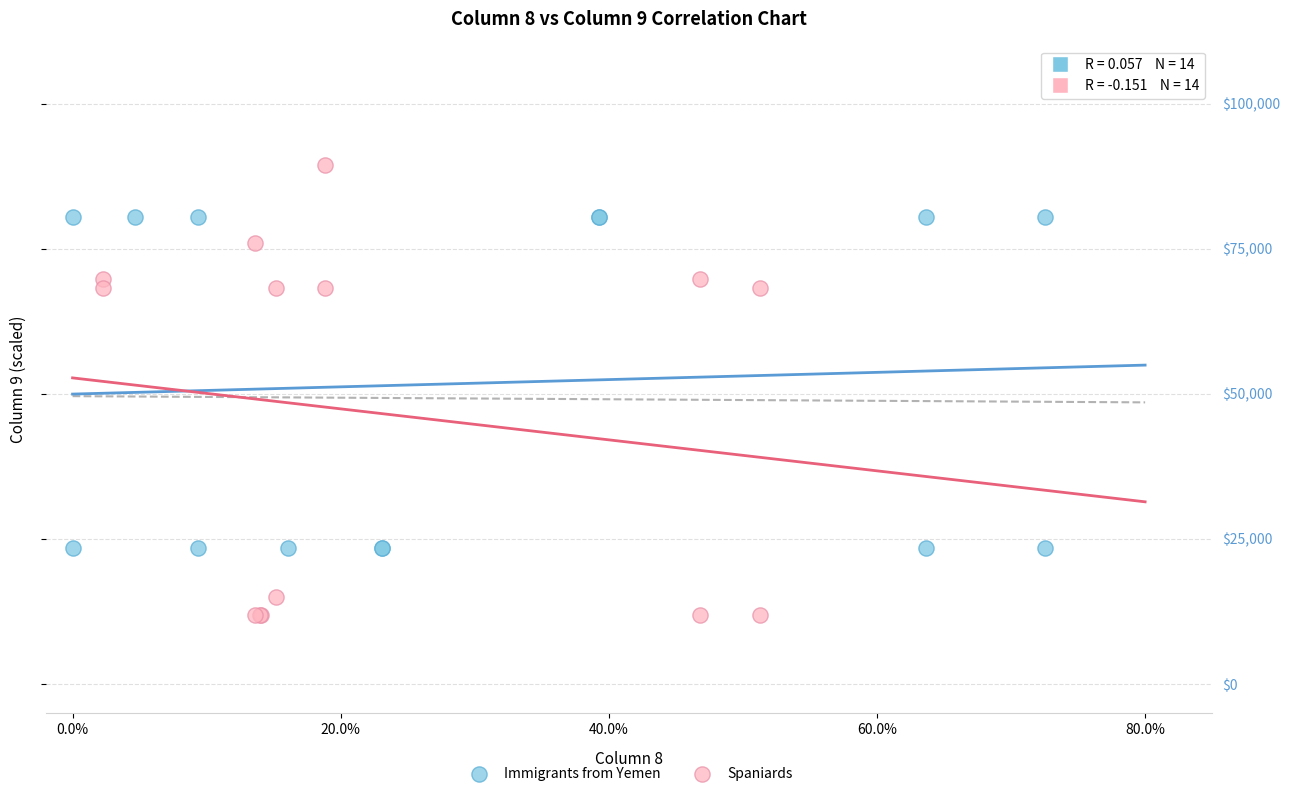

Which series has the widest spread of Y values?

Spaniards